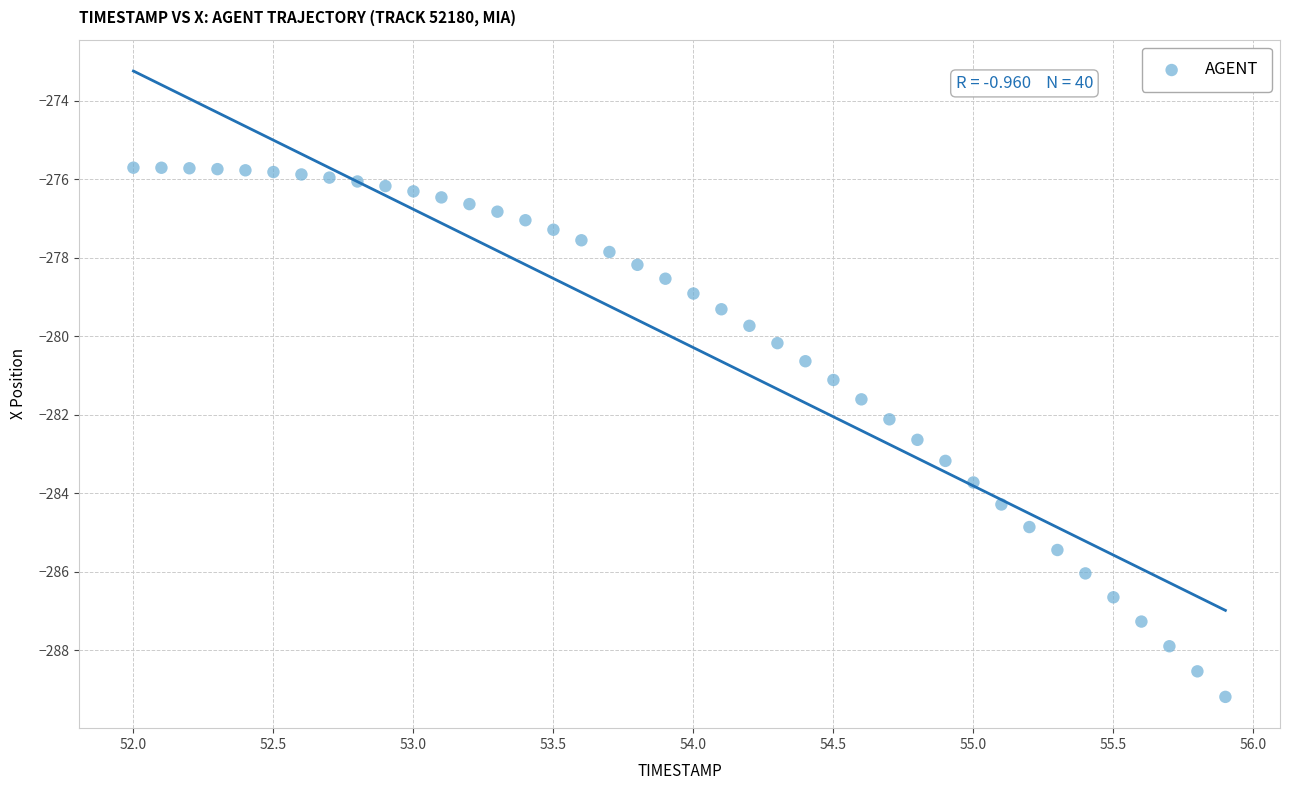

What is the range of Y values (max minus min)?

13.5